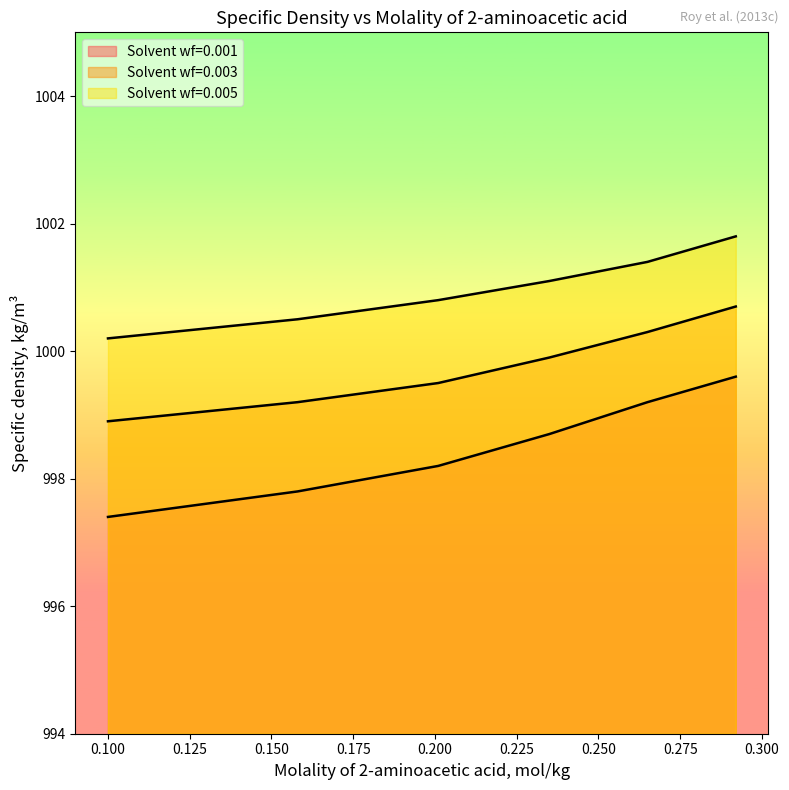

What is the average value of the Solvent wf=0.005 series?

1001.0